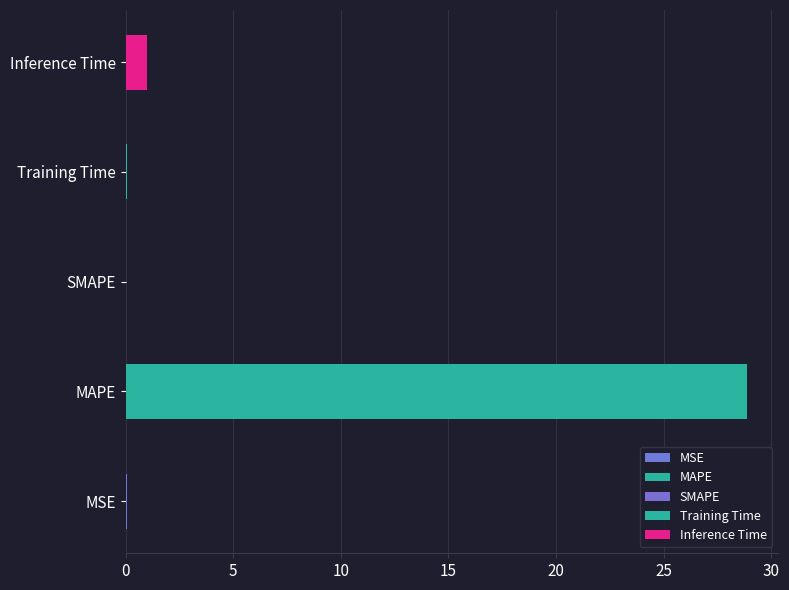

How many positive values are there?

4